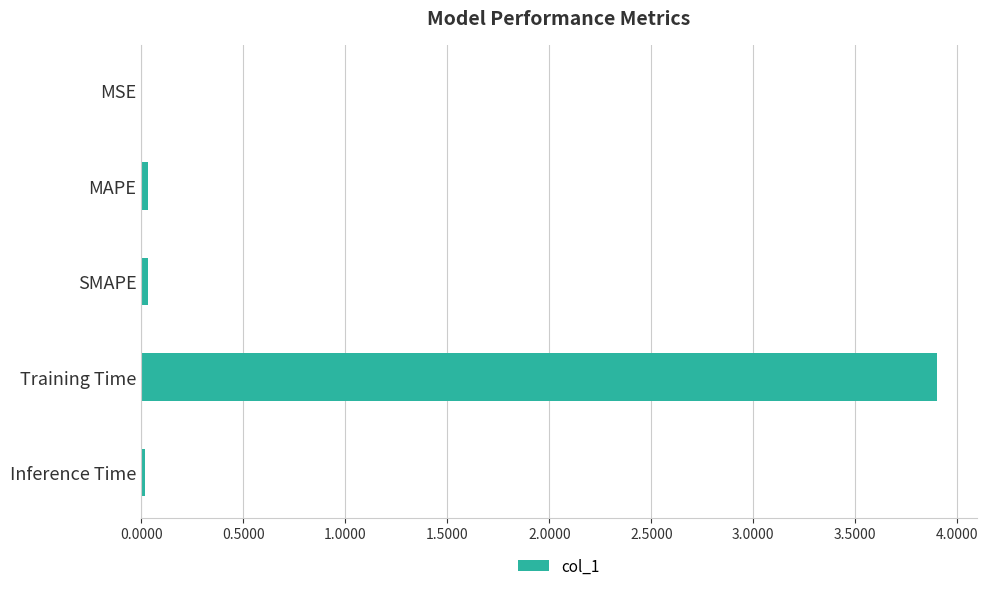

What is the approximate value at Training Time?

3.9